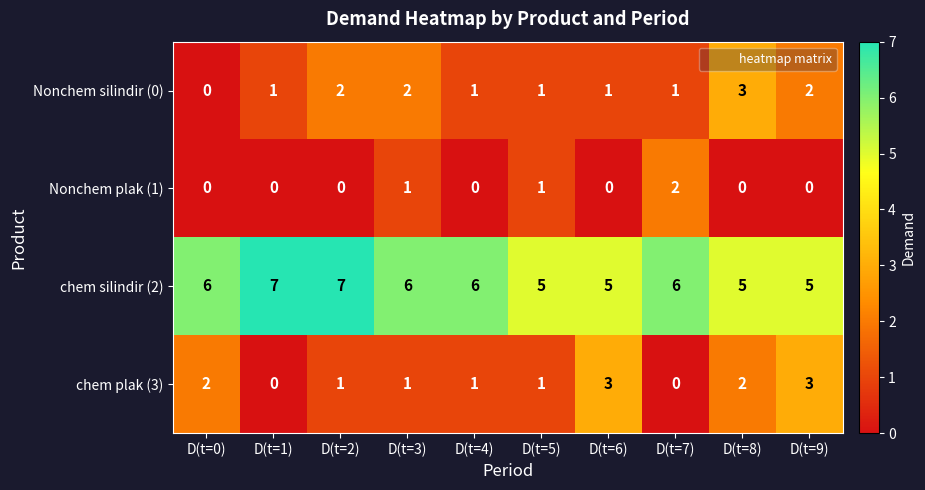

How many distinct data groups are displayed?

4